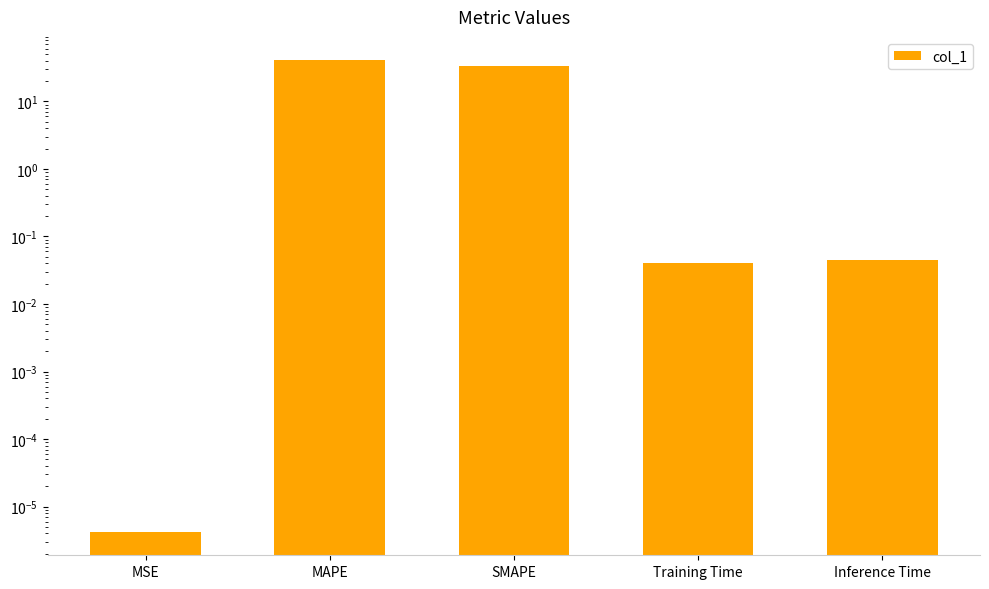

What is the sum of all values?

74.2